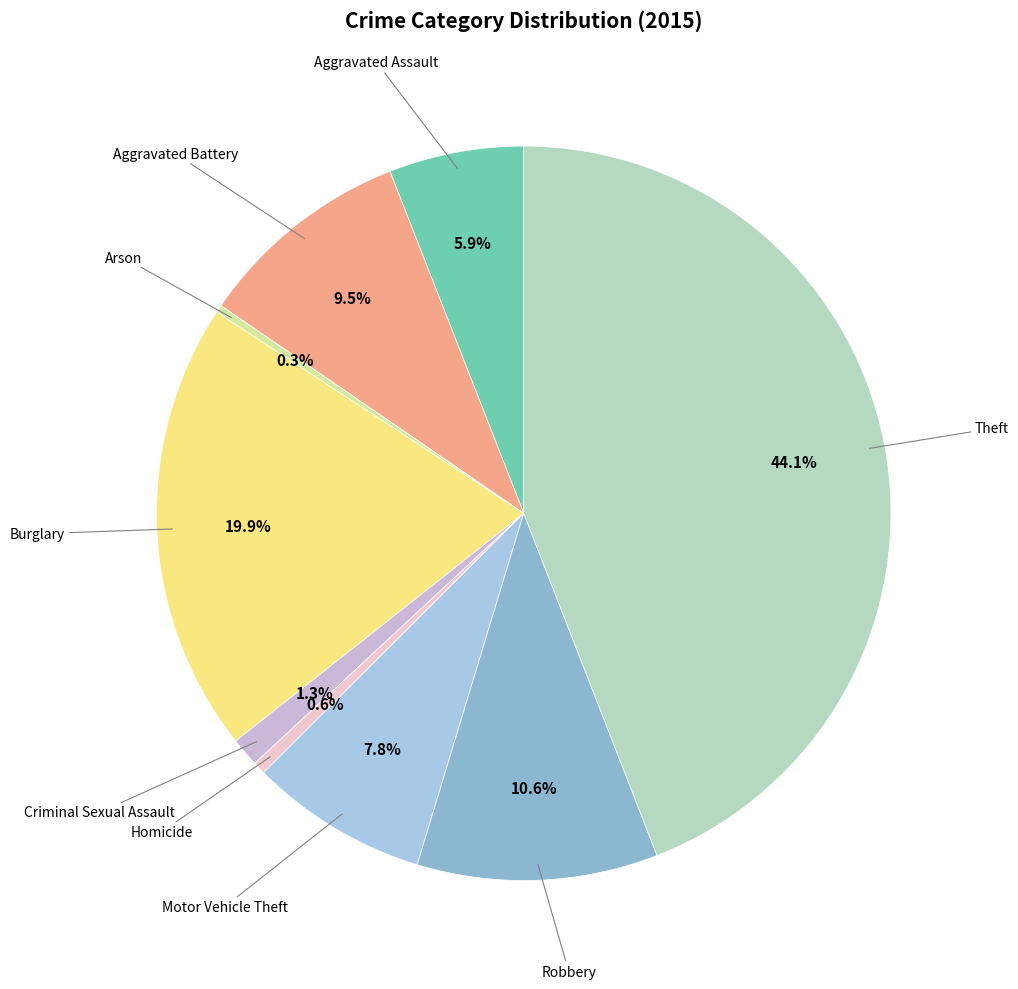

Does any single category account for the majority?

No